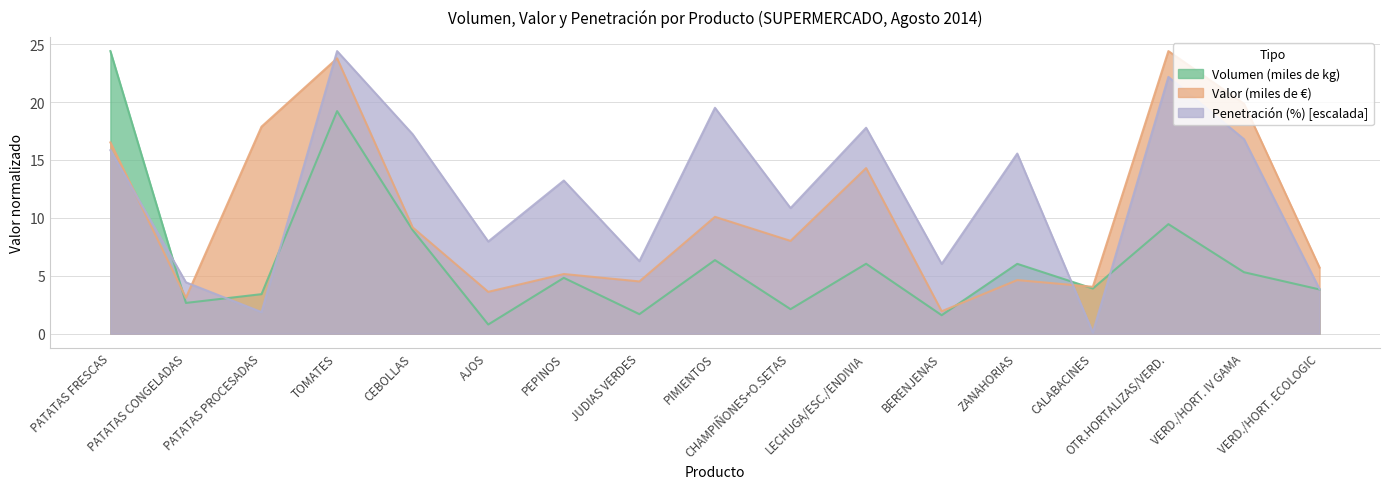

Where does the Penetración (%) series first go above 13?

PATATAS FRESCAS